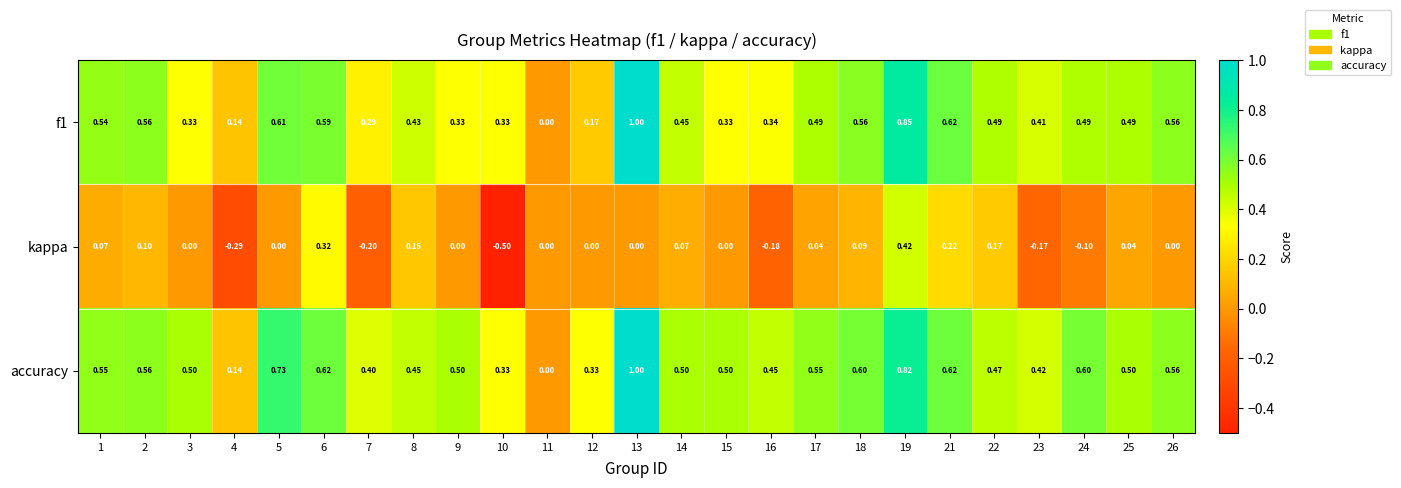

Is the value of kappa at 24 greater than the value of accuracy at 12?

No